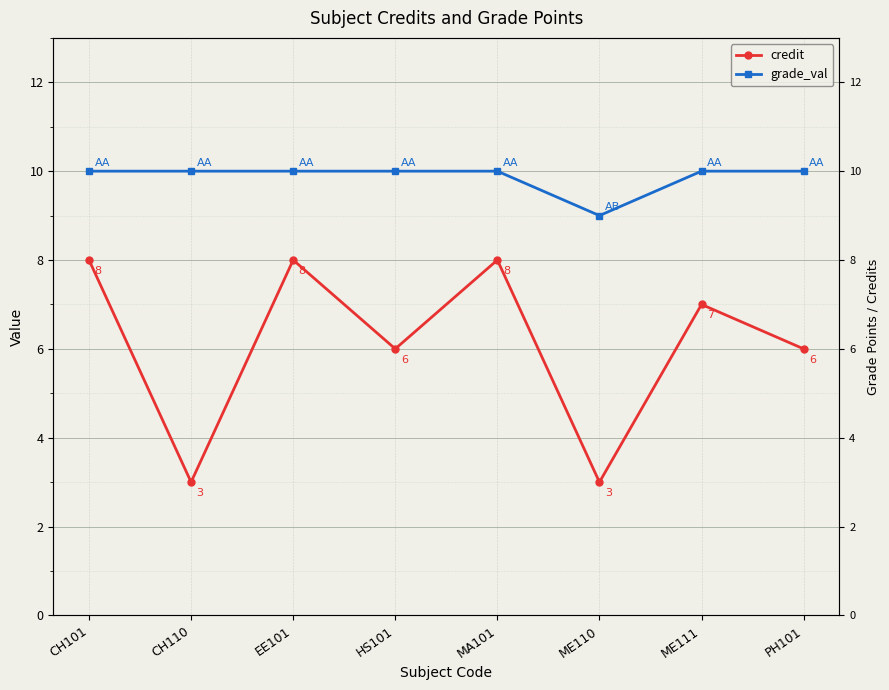

True or false: credit and grade_val cross at least once.

False